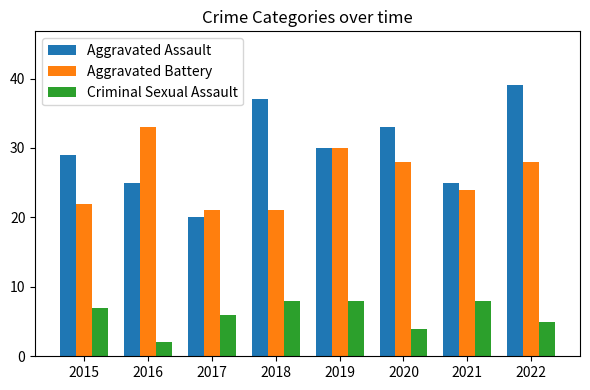

At how many categories does at least one series exceed 6?

8